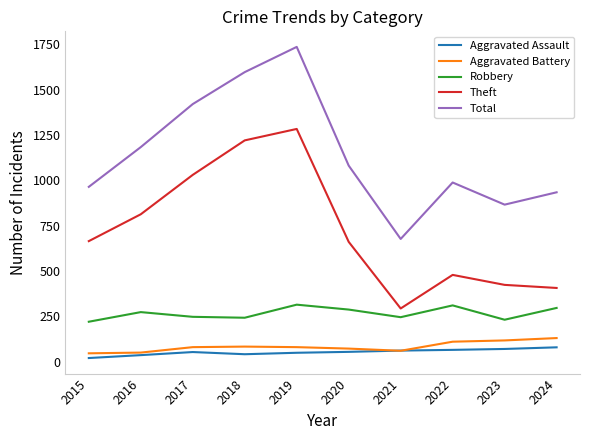

How many series are shown in this chart?

5